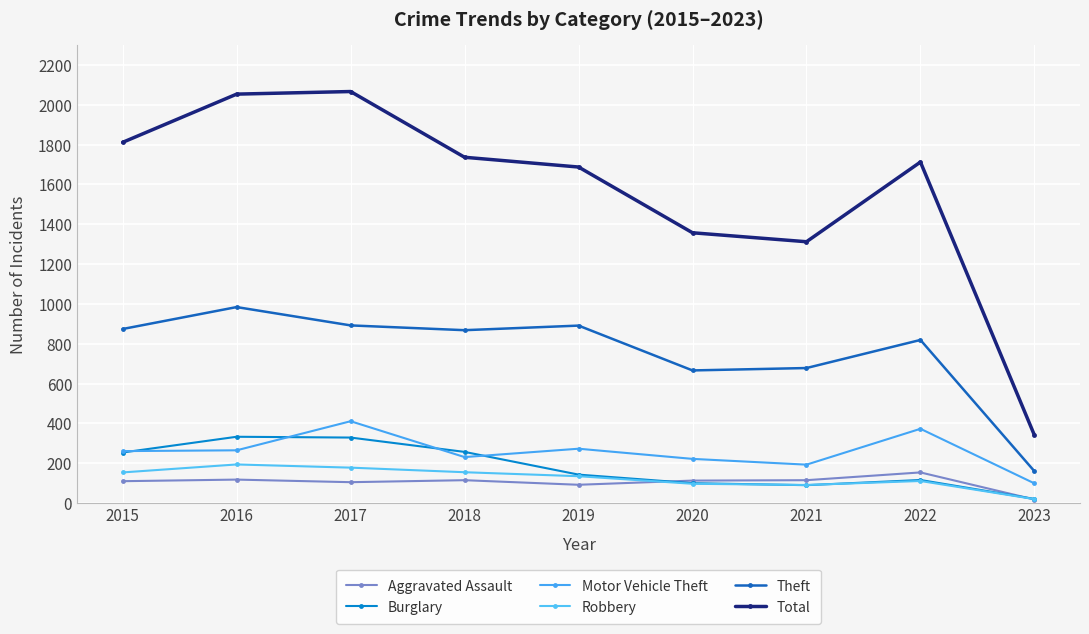

At which category is the sum across all series the highest?

2017